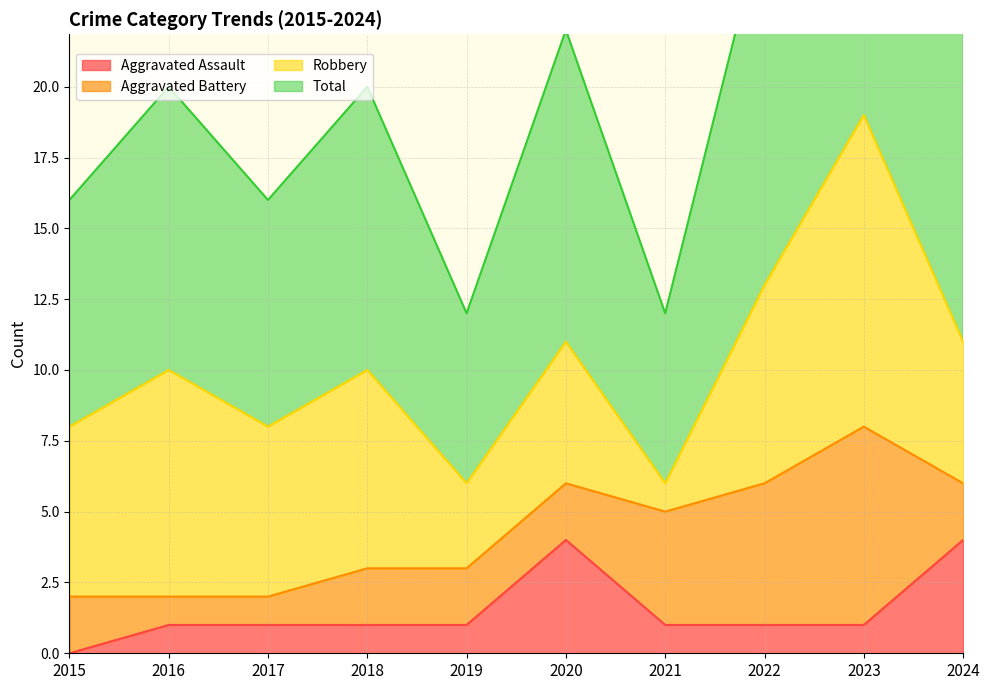

True or false: Total and Aggravated Assault cross at least once.

False